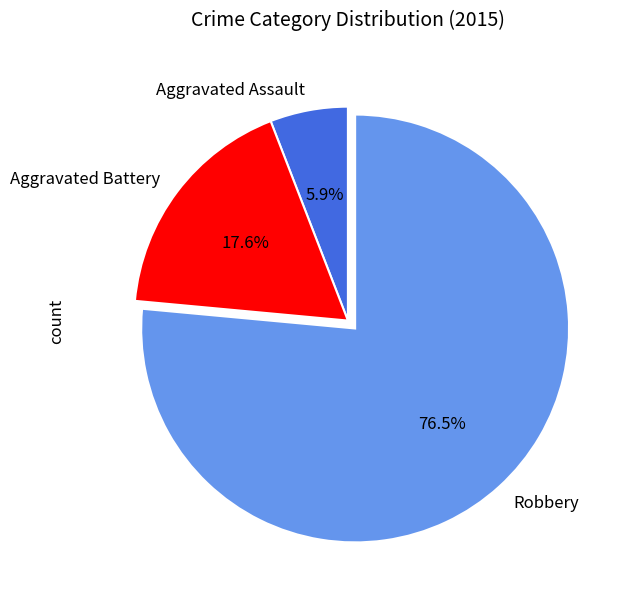

Which slice is the smallest?

Aggravated Assault